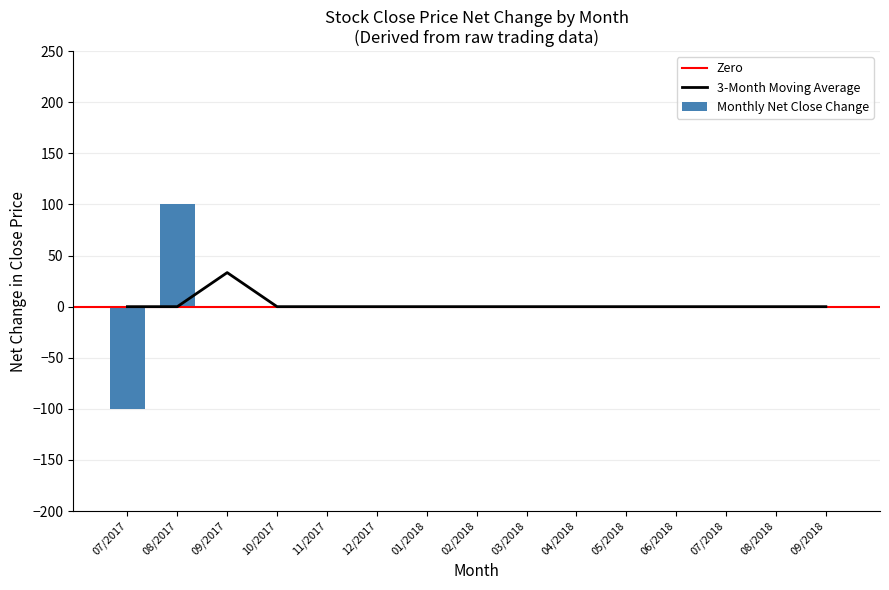

True or false: the data shows 76 at 2018-01.

False